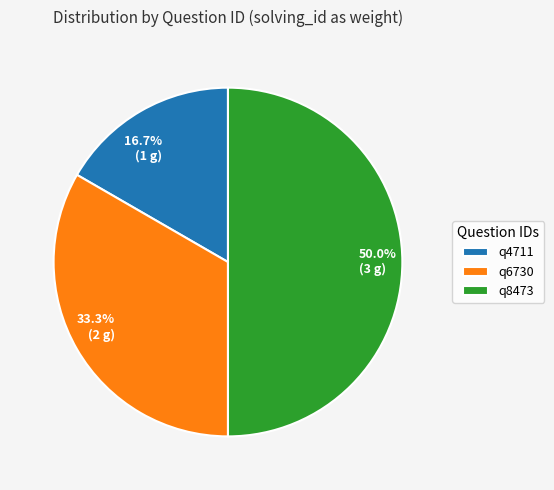

Rank the categories by value from highest to lowest.

q8473, q6730, q4711